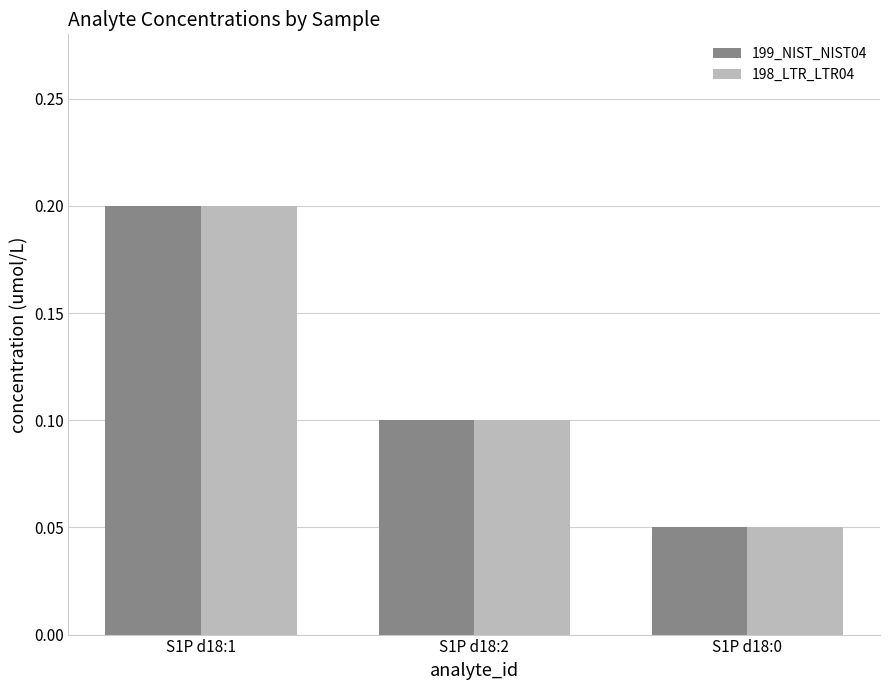

Rank the categories by 198_LTR_LTR04 value from highest to lowest.

S1P d18:1, S1P d18:2, S1P d18:0